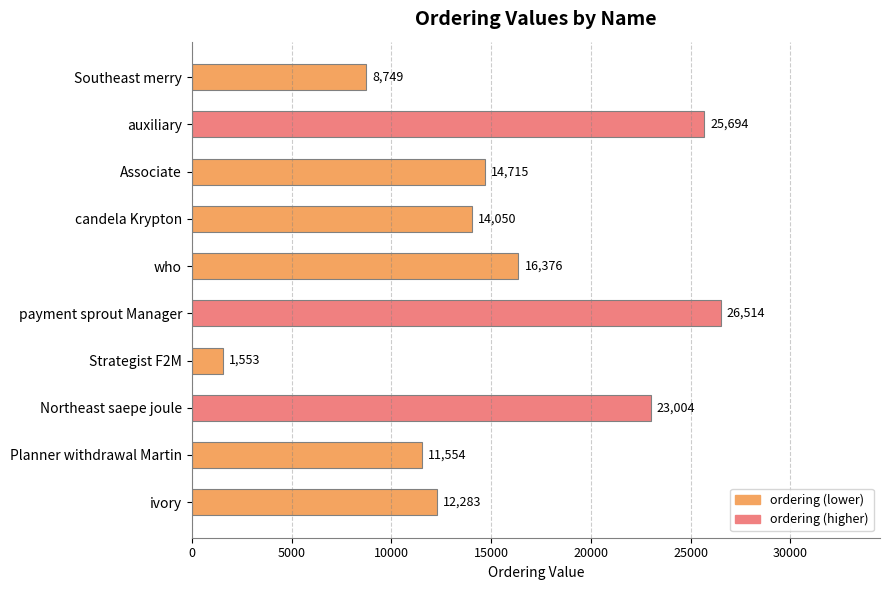

How many series are shown in this chart?

1